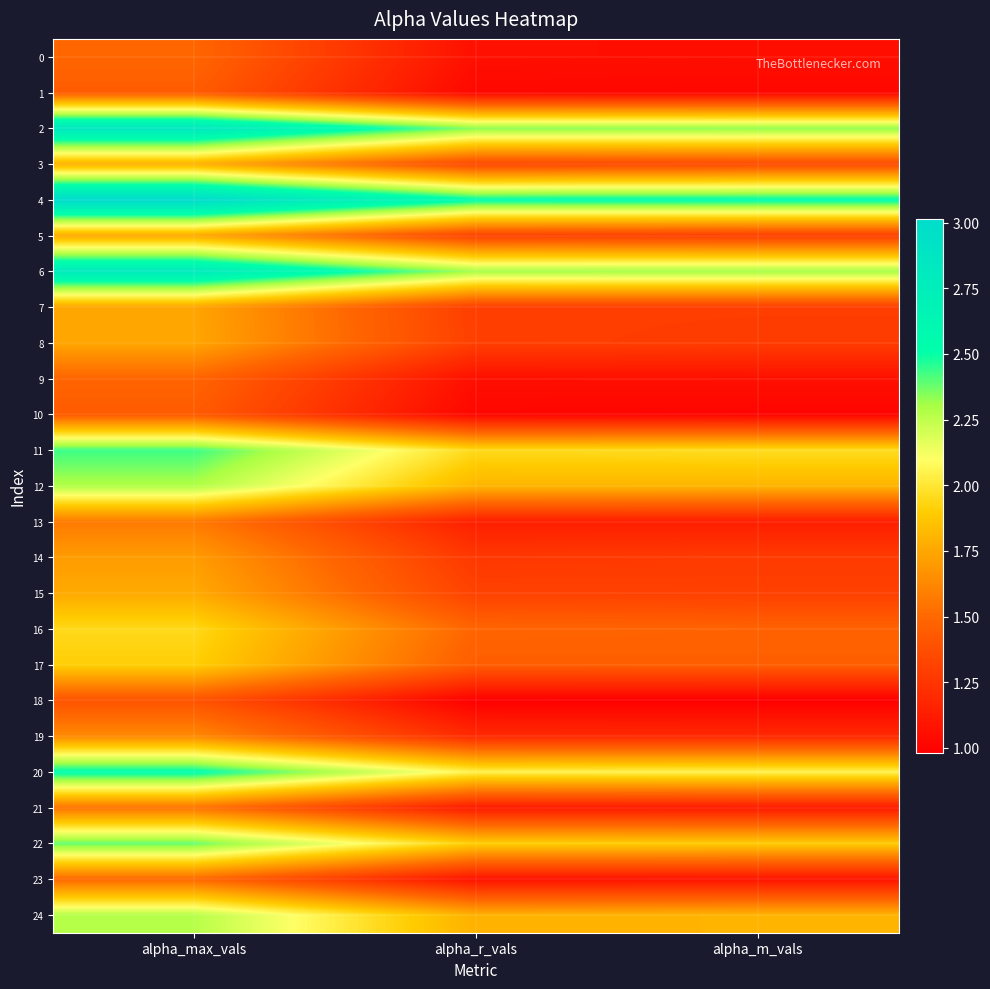

Reading right to left, what are all the values shown in this chart?

0: alpha_m_vals=1.1	alpha_r_vals=1.1	alpha_max_vals=1.5
1: alpha_m_vals=1.0	alpha_r_vals=1.0	alpha_max_vals=1.4
2: alpha_m_vals=2.3	alpha_r_vals=2.3	alpha_max_vals=2.8
3: alpha_m_vals=1.4	alpha_r_vals=1.3	alpha_max_vals=1.8
4: alpha_m_vals=2.5	alpha_r_vals=2.5	alpha_max_vals=3.0
5: alpha_m_vals=1.3	alpha_r_vals=1.3	alpha_max_vals=1.8
6: alpha_m_vals=2.3	alpha_r_vals=2.3	alpha_max_vals=2.8
7: alpha_m_vals=1.3	alpha_r_vals=1.3	alpha_max_vals=1.7
8: alpha_m_vals=1.3	alpha_r_vals=1.3	alpha_max_vals=1.7
9: alpha_m_vals=1.1	alpha_r_vals=1.1	alpha_max_vals=1.5
10: alpha_m_vals=1.0	alpha_r_vals=1.0	alpha_max_vals=1.4
11: alpha_m_vals=2.0	alpha_r_vals=2.0	alpha_max_vals=2.4
12: alpha_m_vals=1.8	alpha_r_vals=1.8	alpha_max_vals=2.3
13: alpha_m_vals=1.1	alpha_r_vals=1.1	alpha_max_vals=1.6
14: alpha_m_vals=1.3	alpha_r_vals=1.3	alpha_max_vals=1.7
15: alpha_m_vals=1.3	alpha_r_vals=1.3	alpha_max_vals=1.8
16: alpha_m_vals=1.5	alpha_r_vals=1.5	alpha_max_vals=1.9
17: alpha_m_vals=1.5	alpha_r_vals=1.4	alpha_max_vals=1.9
18: alpha_m_vals=1.0	alpha_r_vals=1.0	alpha_max_vals=1.4
19: alpha_m_vals=1.2	alpha_r_vals=1.2	alpha_max_vals=1.6
20: alpha_m_vals=2.1	alpha_r_vals=2.0	alpha_max_vals=2.5
21: alpha_m_vals=1.1	alpha_r_vals=1.1	alpha_max_vals=1.5
22: alpha_m_vals=1.9	alpha_r_vals=1.9	alpha_max_vals=2.4
23: alpha_m_vals=1.1	alpha_r_vals=1.1	alpha_max_vals=1.5
24: alpha_m_vals=1.8	alpha_r_vals=1.8	alpha_max_vals=2.3